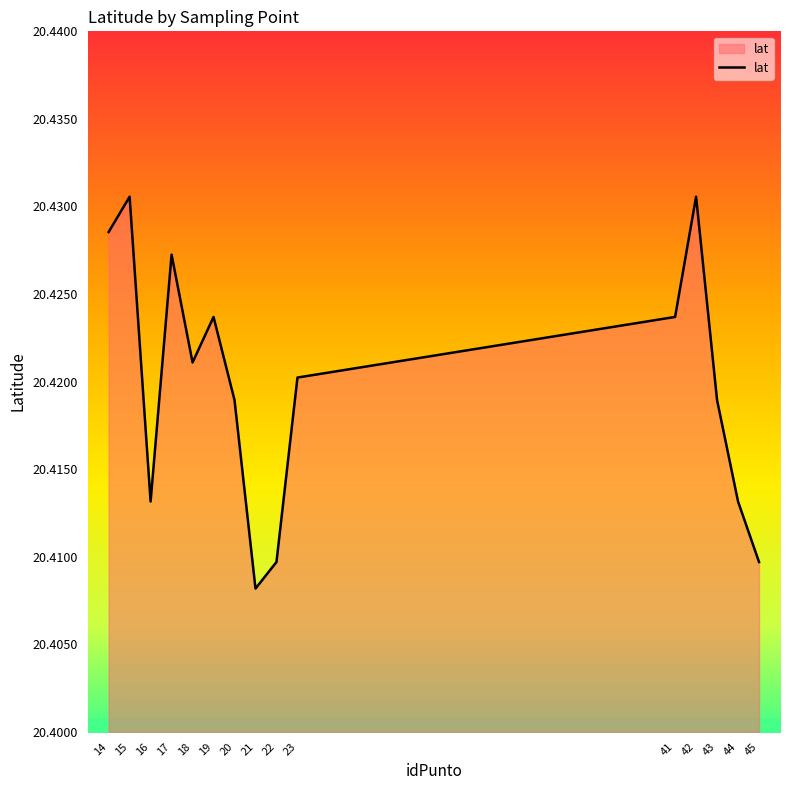

Where is the data nearest to the value 20?

21